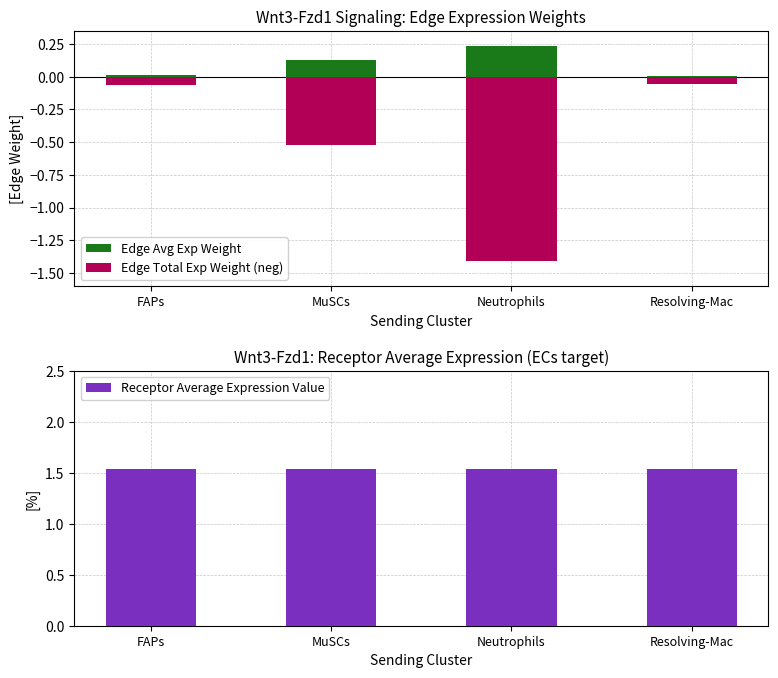

What is the greatest value displayed?

1.5